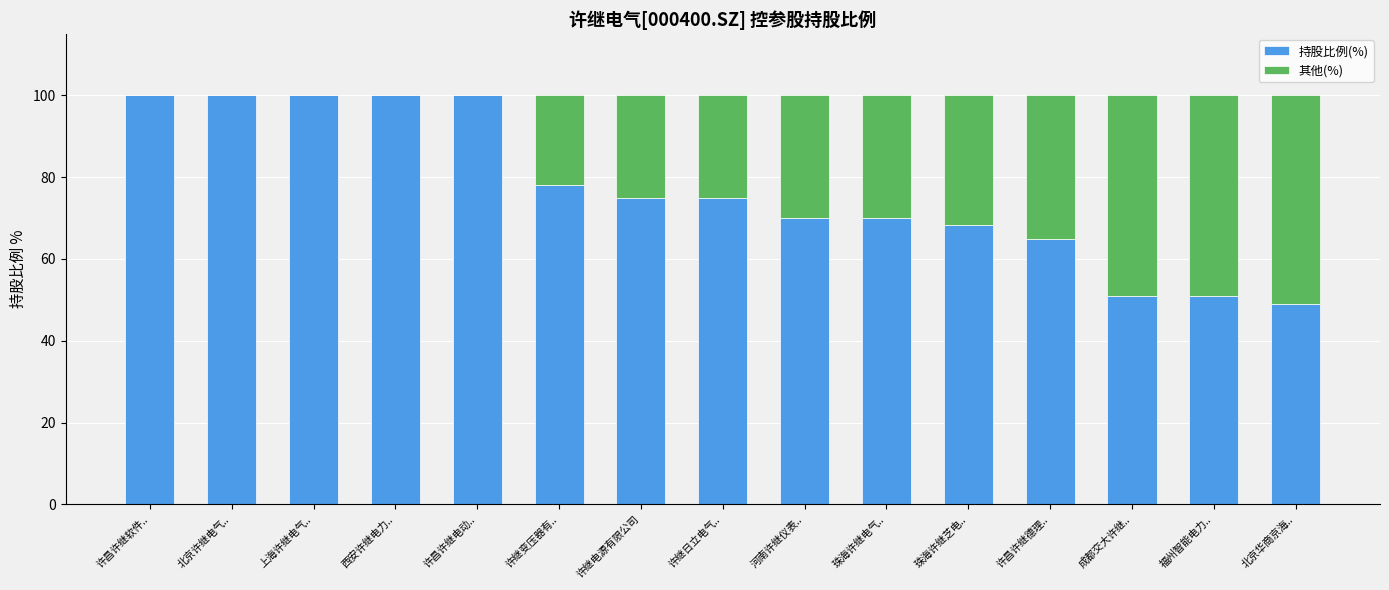

What are all the series names shown in the legend?

持股比例(%), 其他(%)